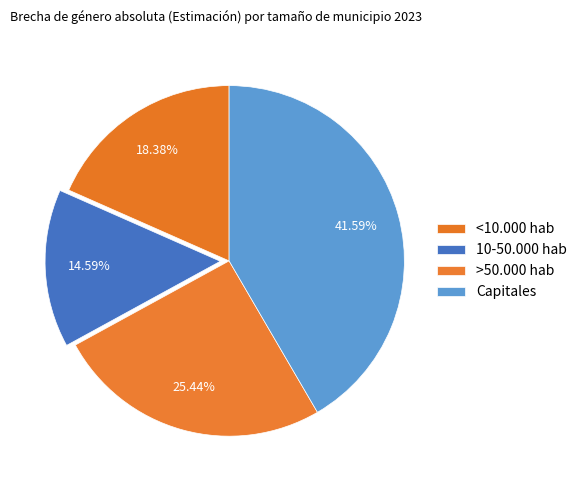

Which category has the biggest portion of the pie?

Capitales